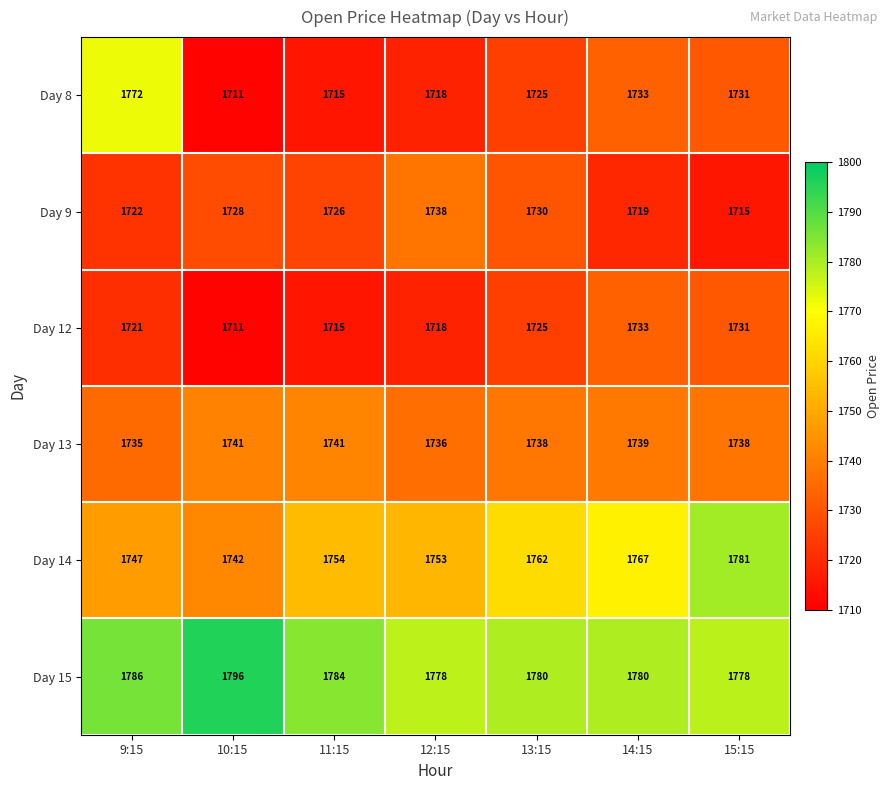

At how many categories does at least one series exceed 1718?

7